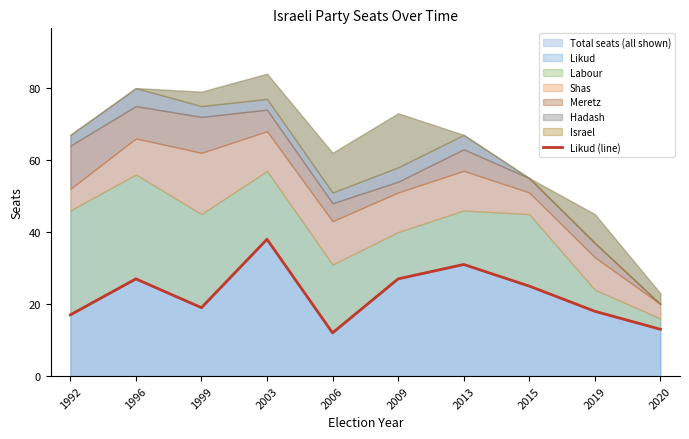

How many data points does each series have?

10